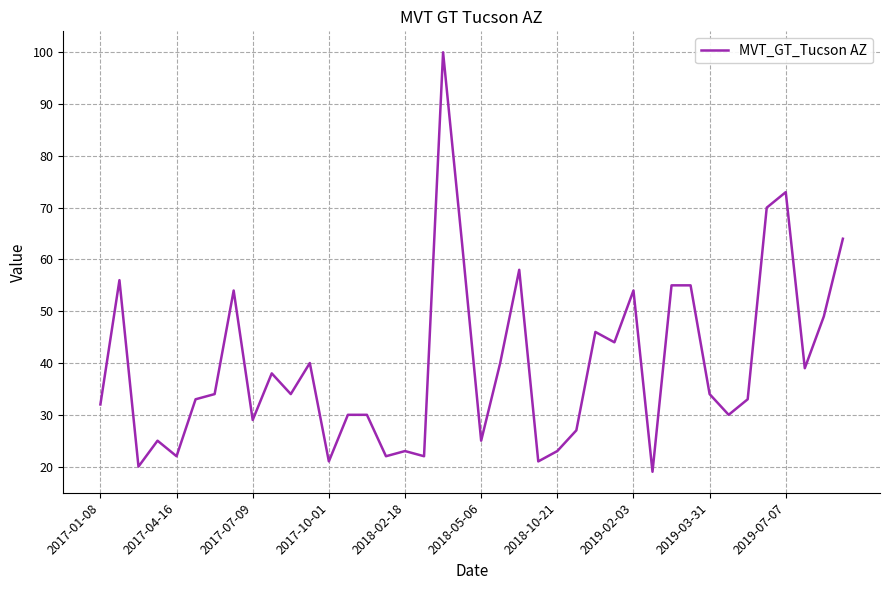

What is the minimum value shown in the chart?

19